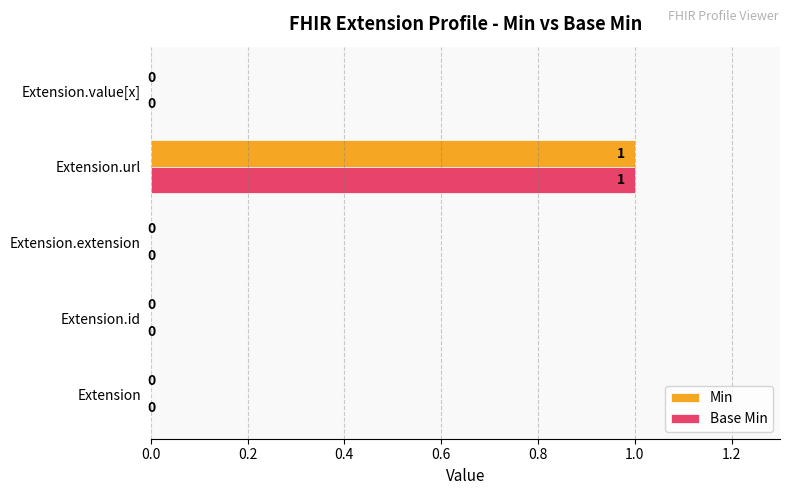

Is it true that Base Min equals 0 at Extension.url?

False